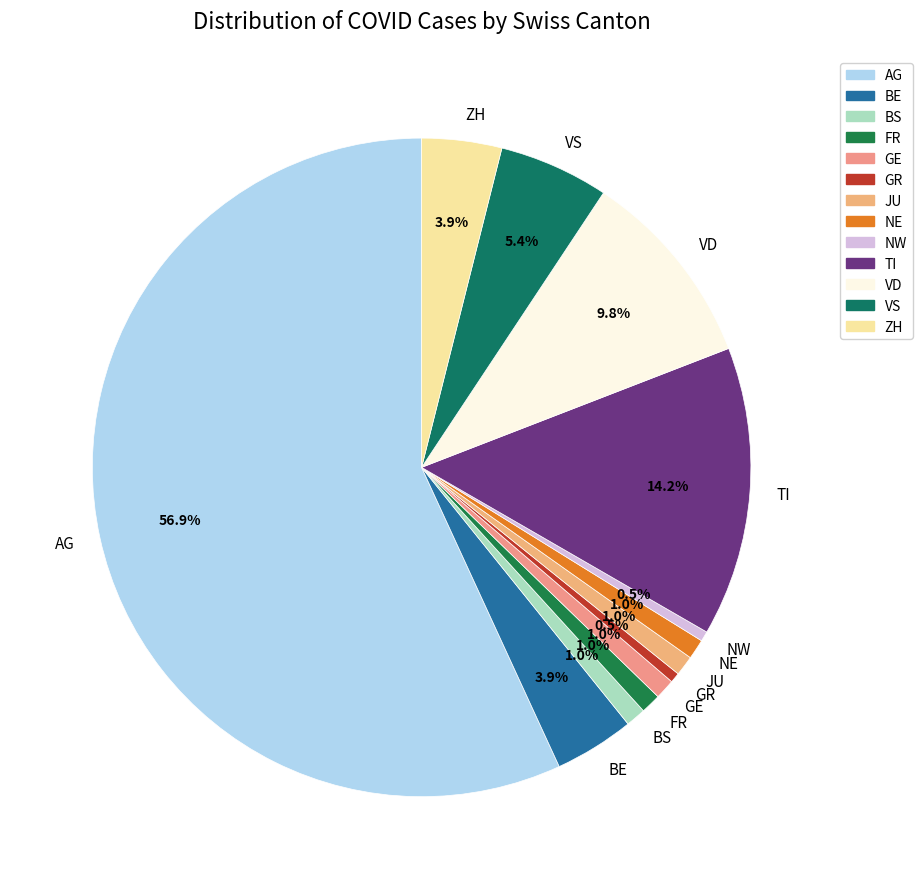

To the nearest percent, what is the average slice percentage?

8%